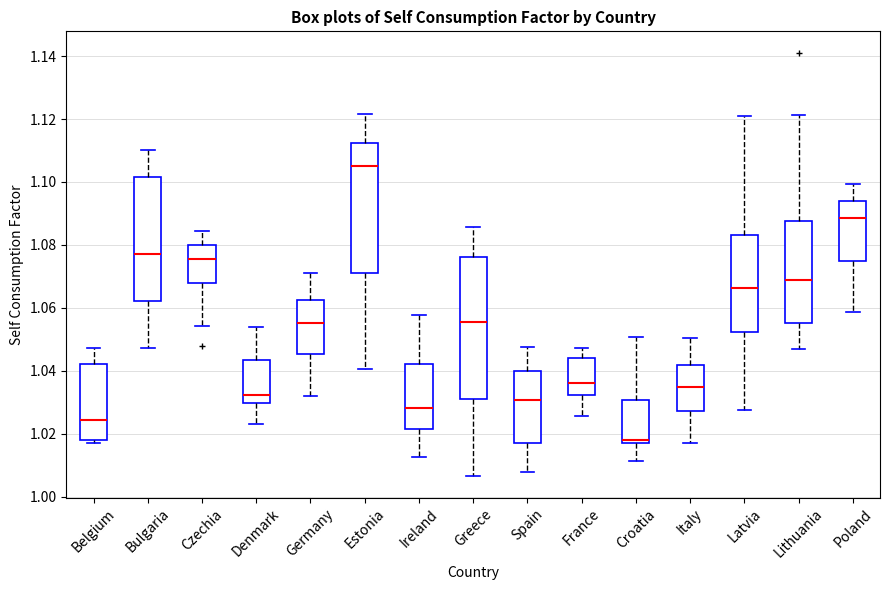

Which box has the highest median line?

Estonia